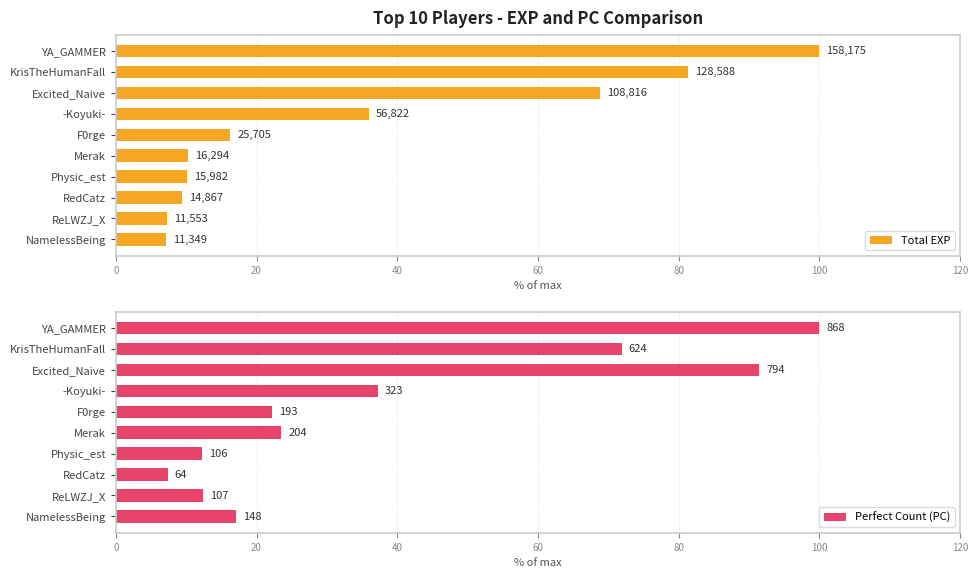

How many series are shown in this chart?

2